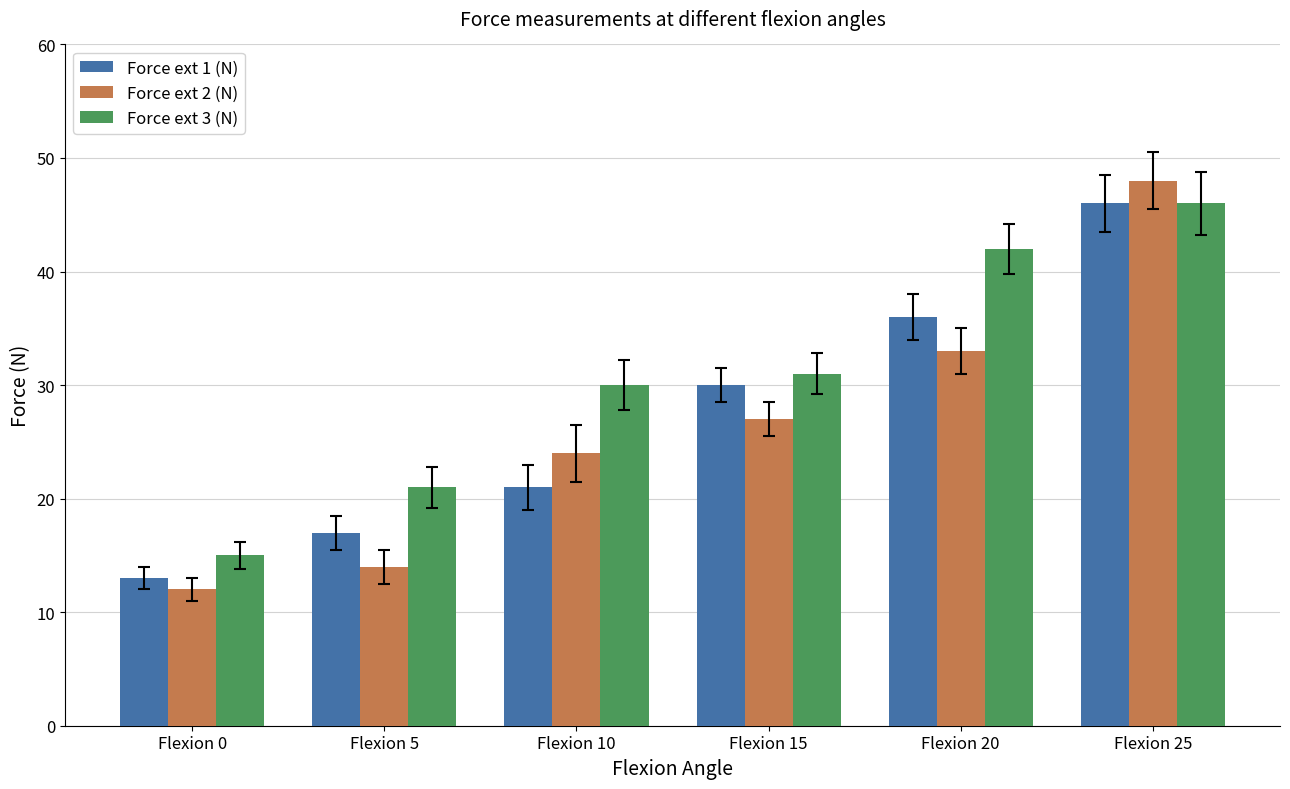

List the series in order of their overall mean, highest first.

Force ext 3 (N), Force ext 1 (N), Force ext 2 (N)